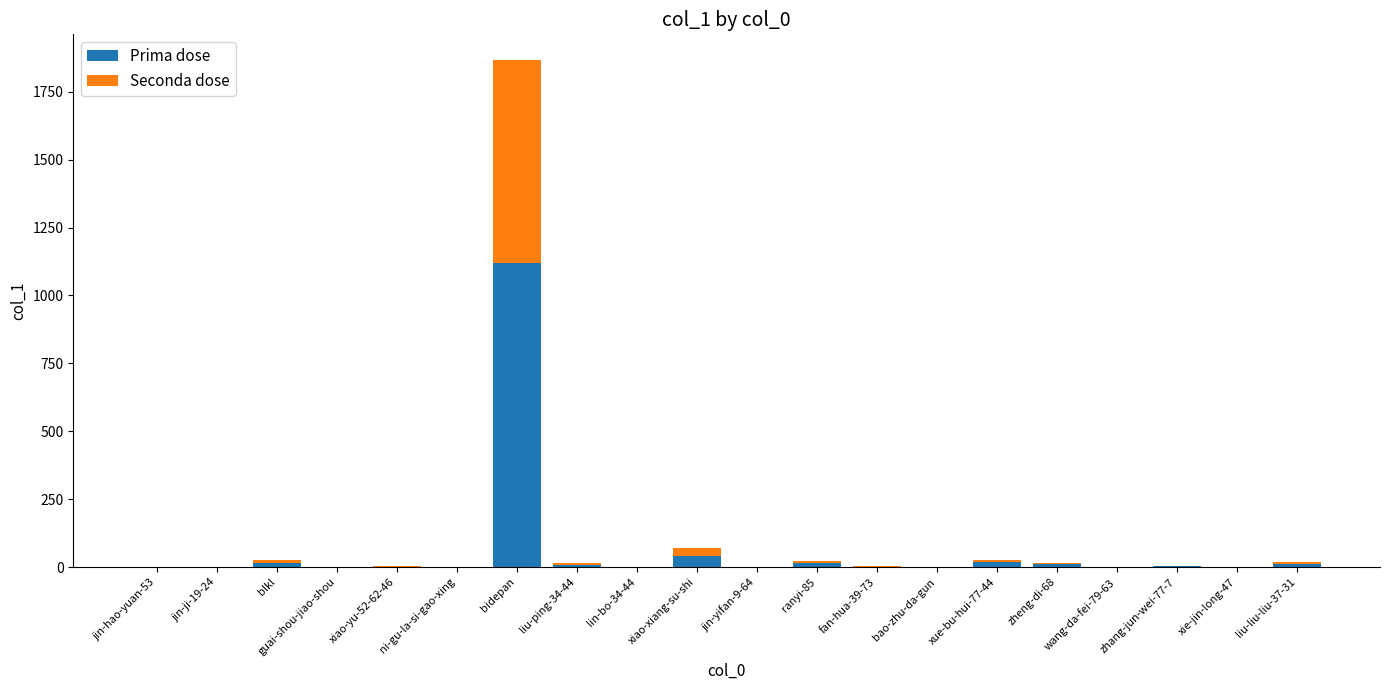

The value of Prima dose at ni-gu-la-si-gao-xing is 0. True or false?

True